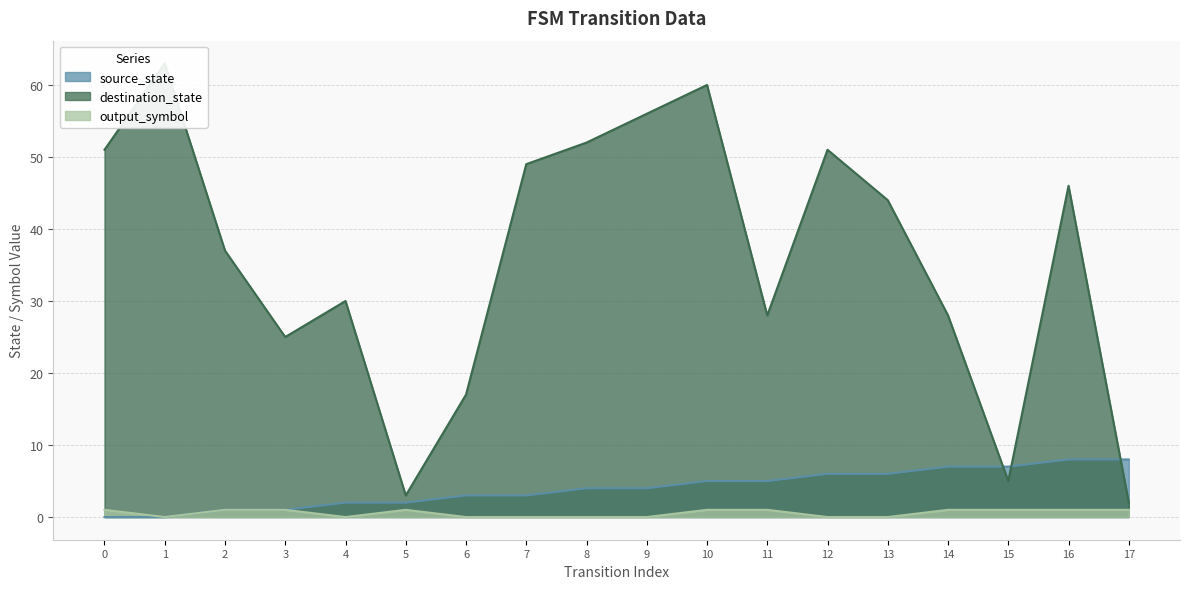

How many source_state values are between 2 and 6?

10